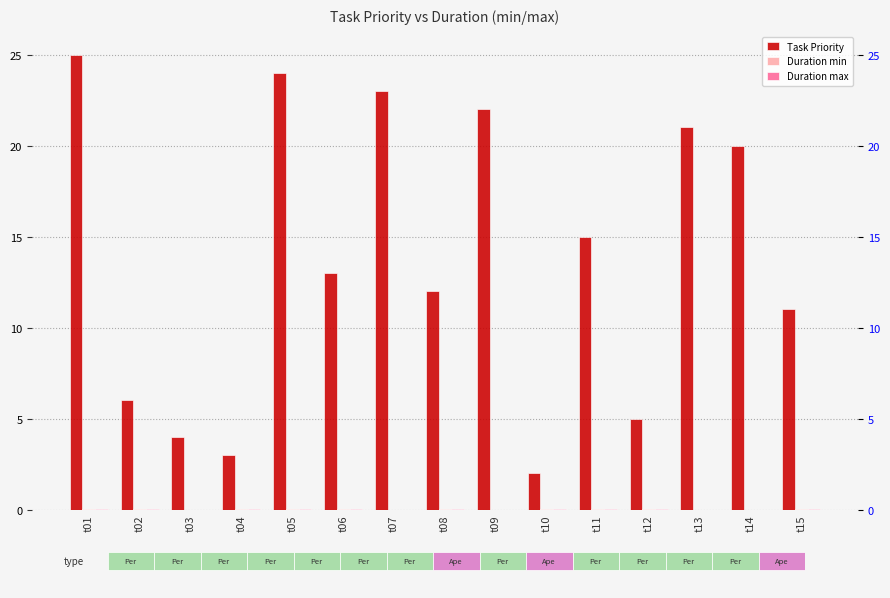

What is the value of the Task Priority bar at the 12th from the left?

5.0